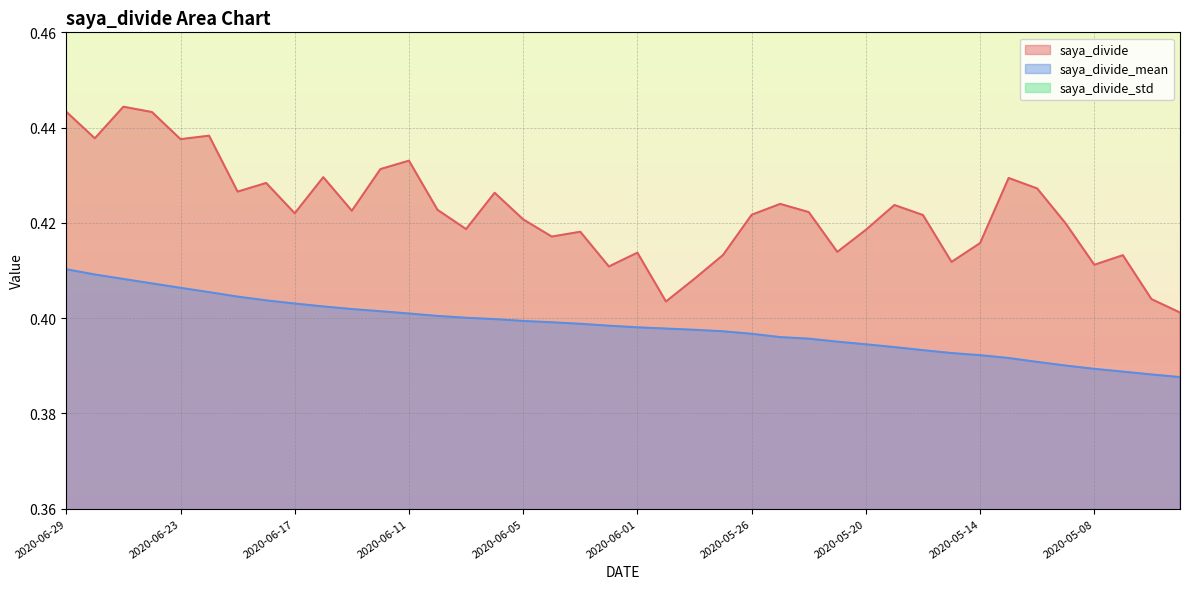

What is the label of the 14th point from the left?

2020-06-10